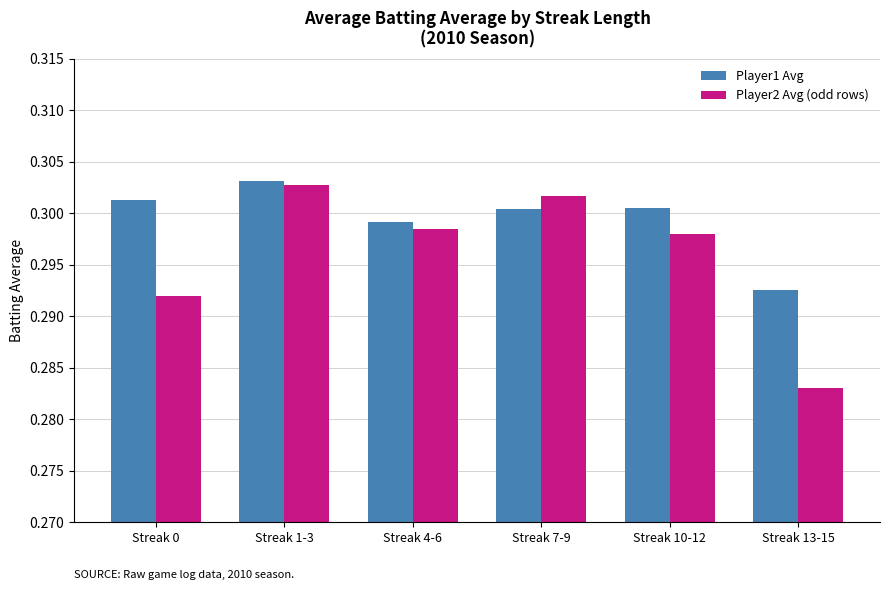

Which category has the highest value across all series?

Streak 1-3